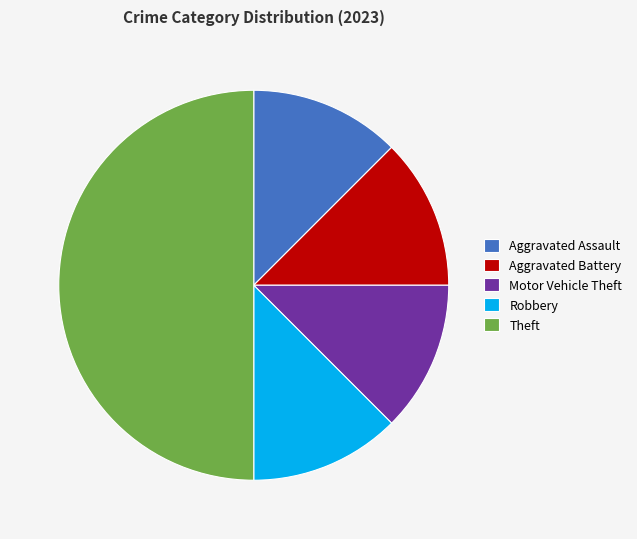

Is it true that Theft is 50% of the pie?

True